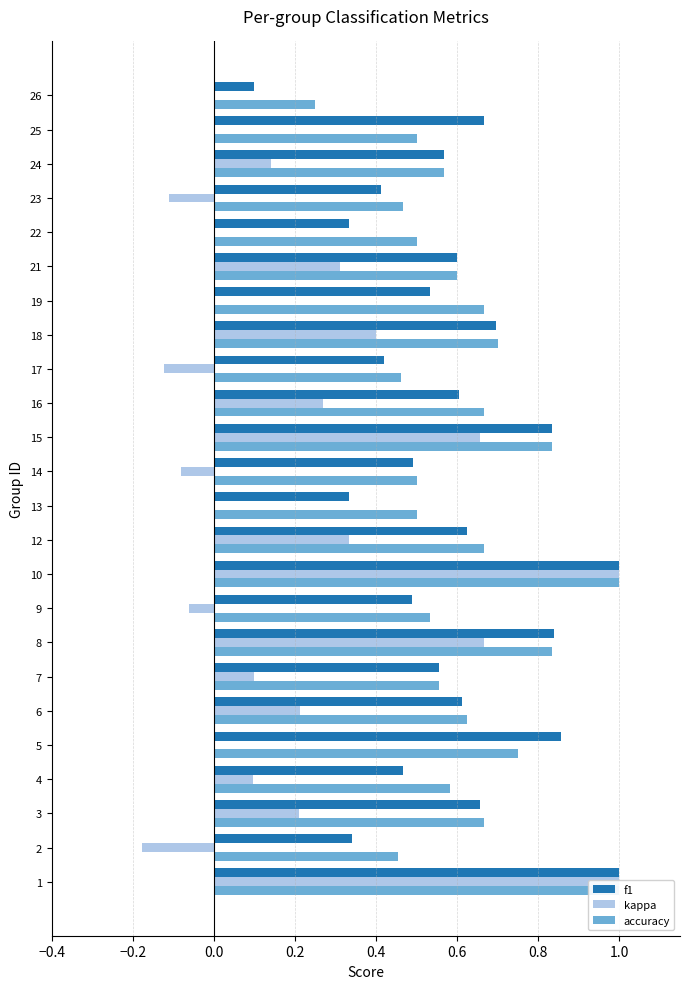

What is the smallest value displayed?

-0.2